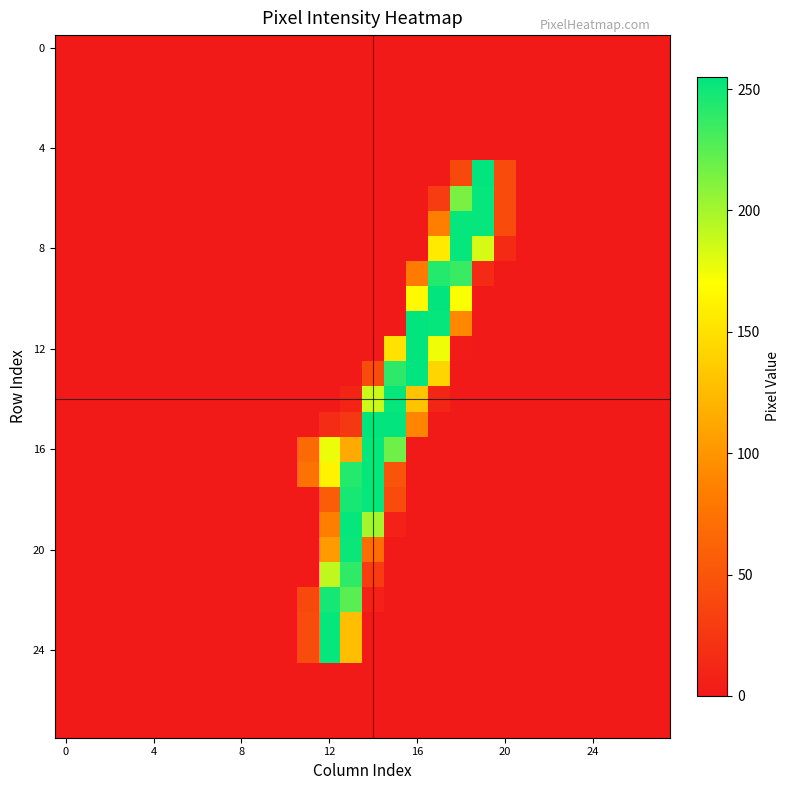

Which series has the largest total across all categories?

16